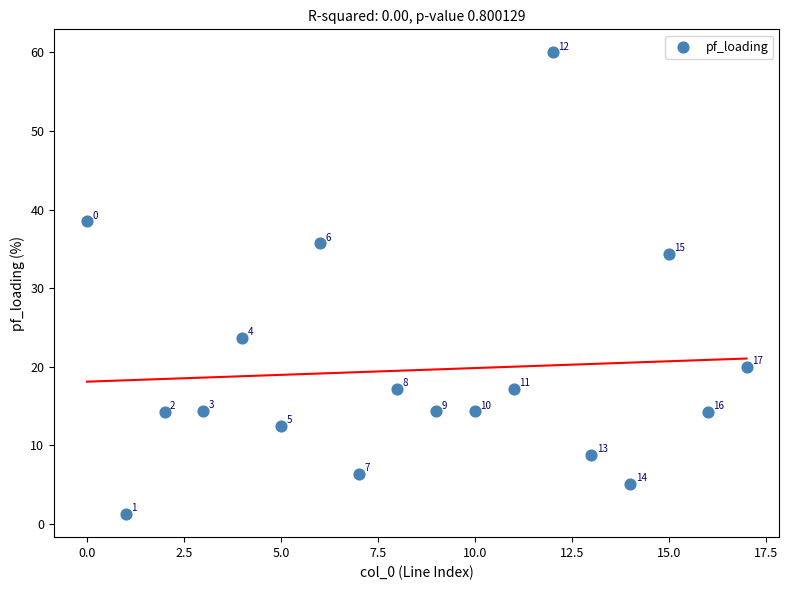

What is the range of Y values (max minus min)?

58.7